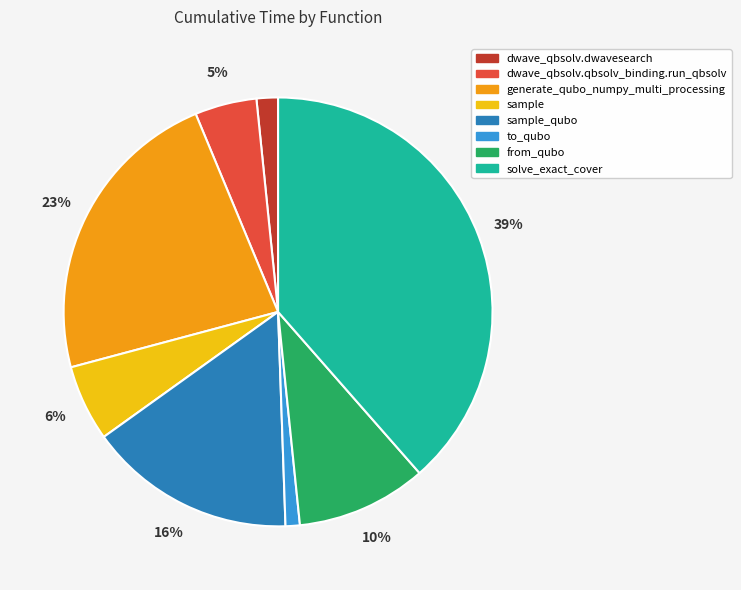

To the nearest percent, what percentage of the pie is to_qubo?

1%